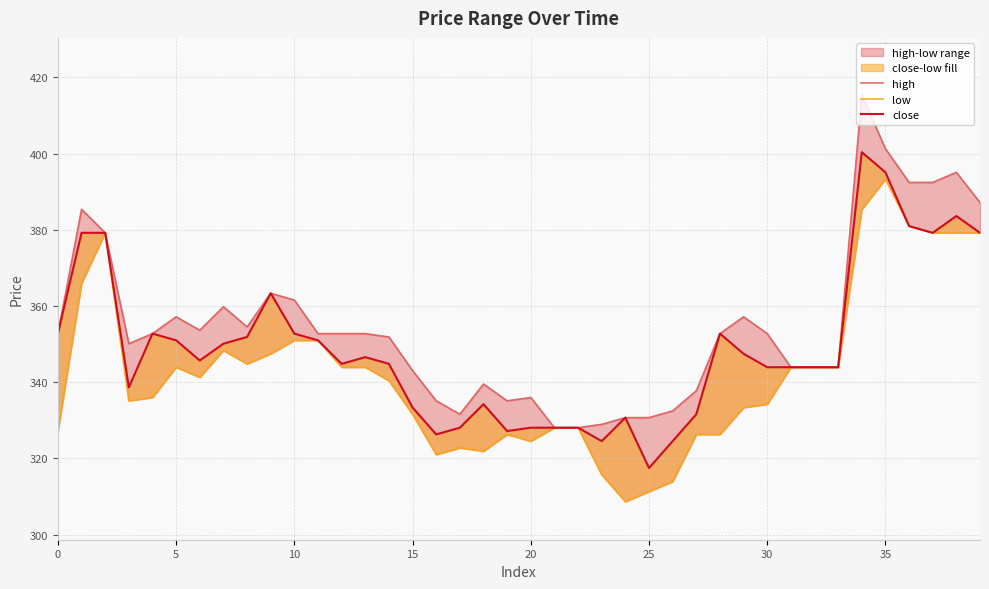

What is the value of the high point at the 14th from the left?

352.7